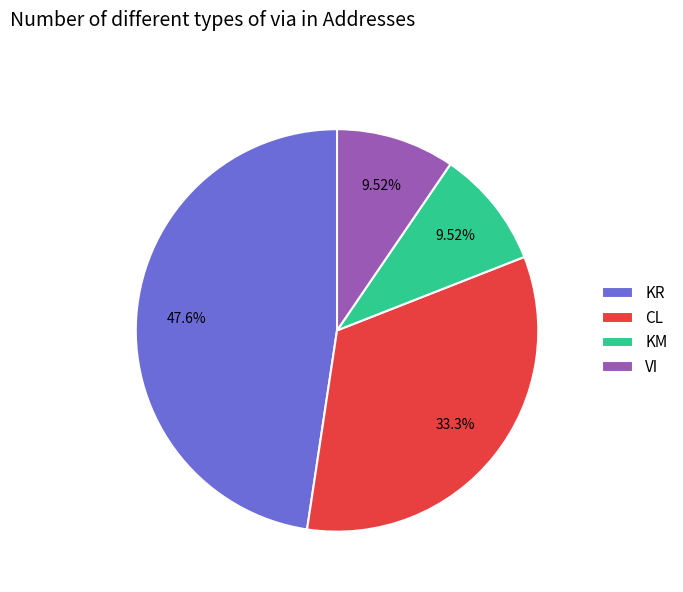

To the nearest percent, what portion does KR represent?

48%